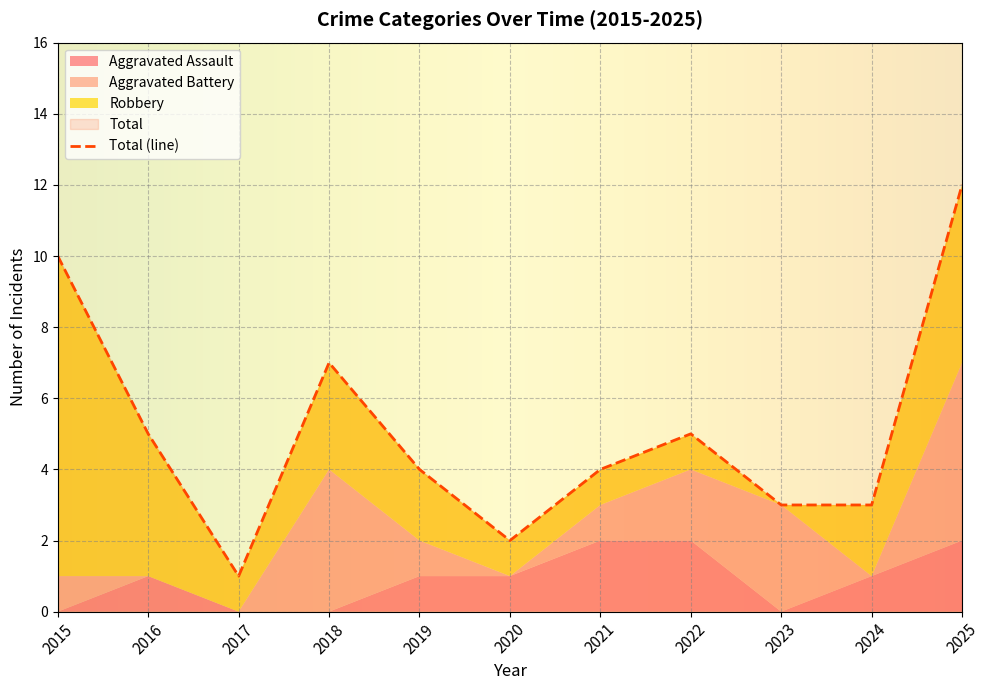

Rank the categories by Aggravated Assault value from highest to lowest.

2021, 2022, 2025, 2016, 2019, 2020, 2024, 2015, 2017, 2018, 2023